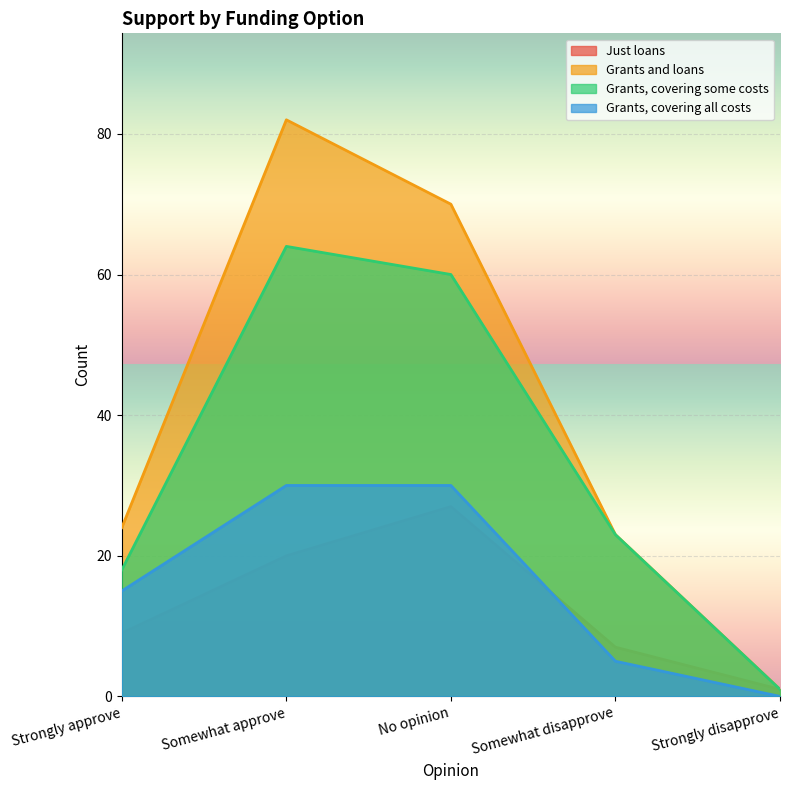

Which series ends up on top after the final intersection of Just loans and Grants, covering all costs?

Just loans